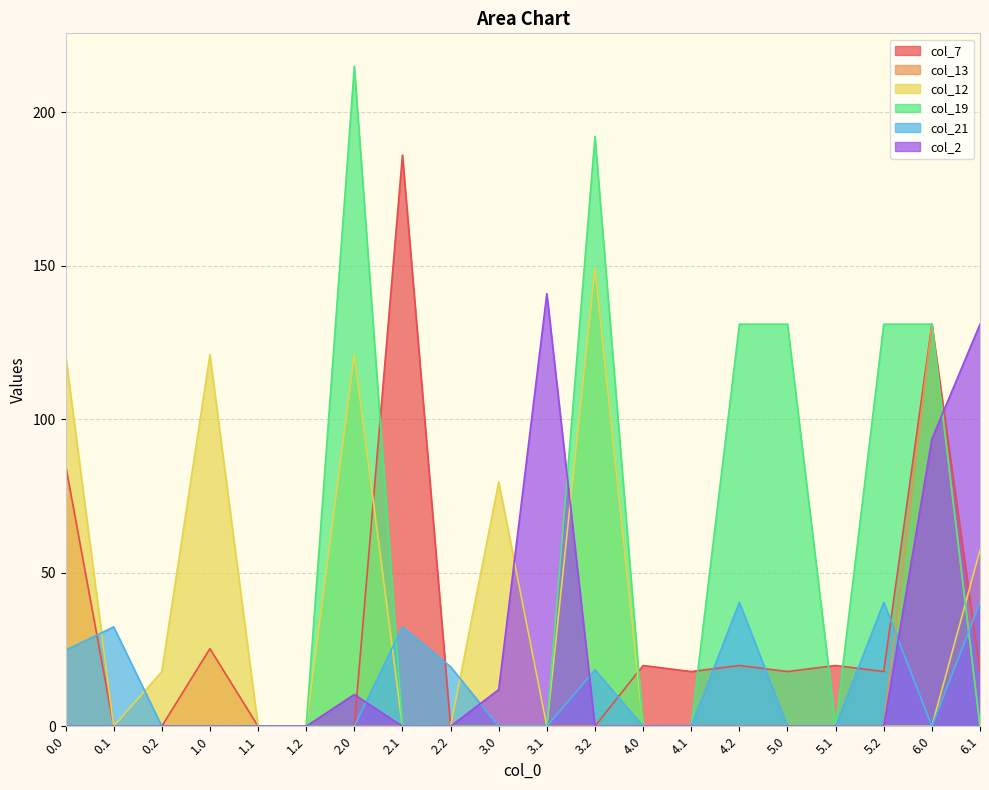

Which has a higher value, 2.1 or 2.0?

2.1